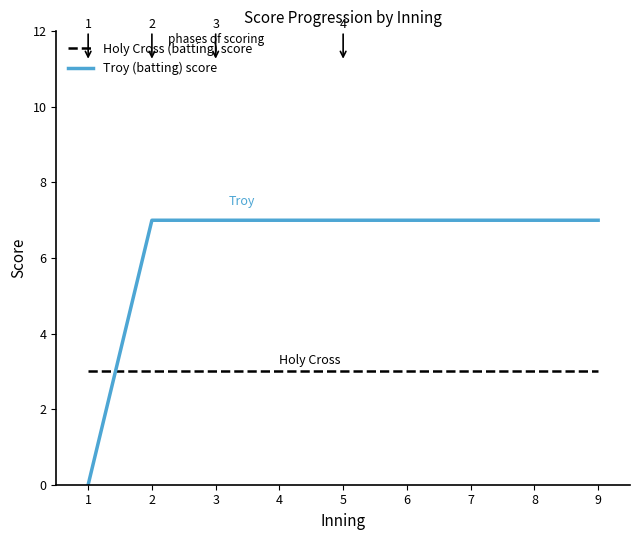

What is the spread (max minus min) of values at 1?

3